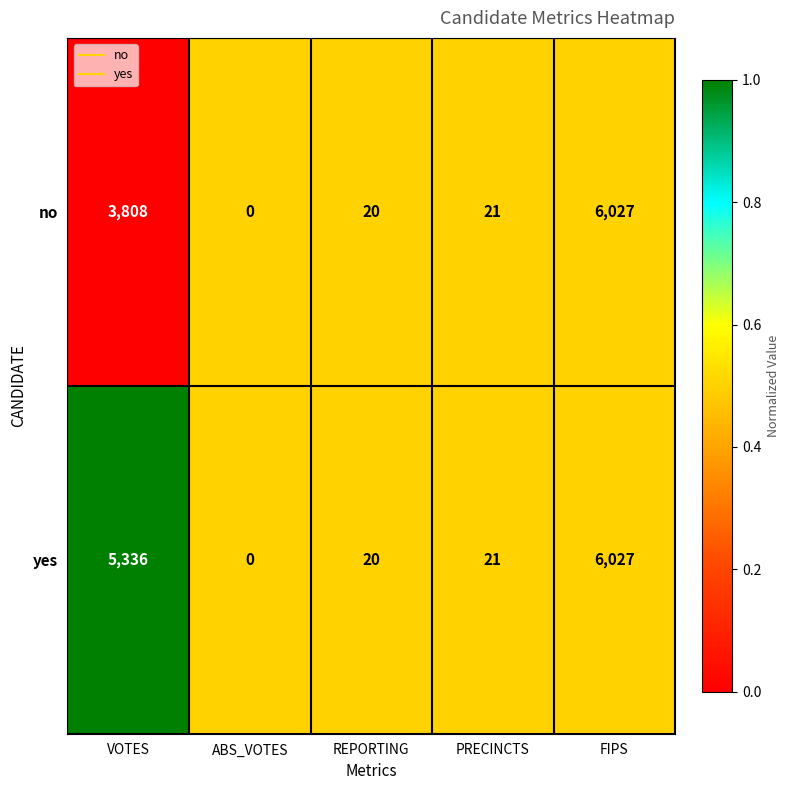

What is the spread (max minus min) of values at VOTES?

1528